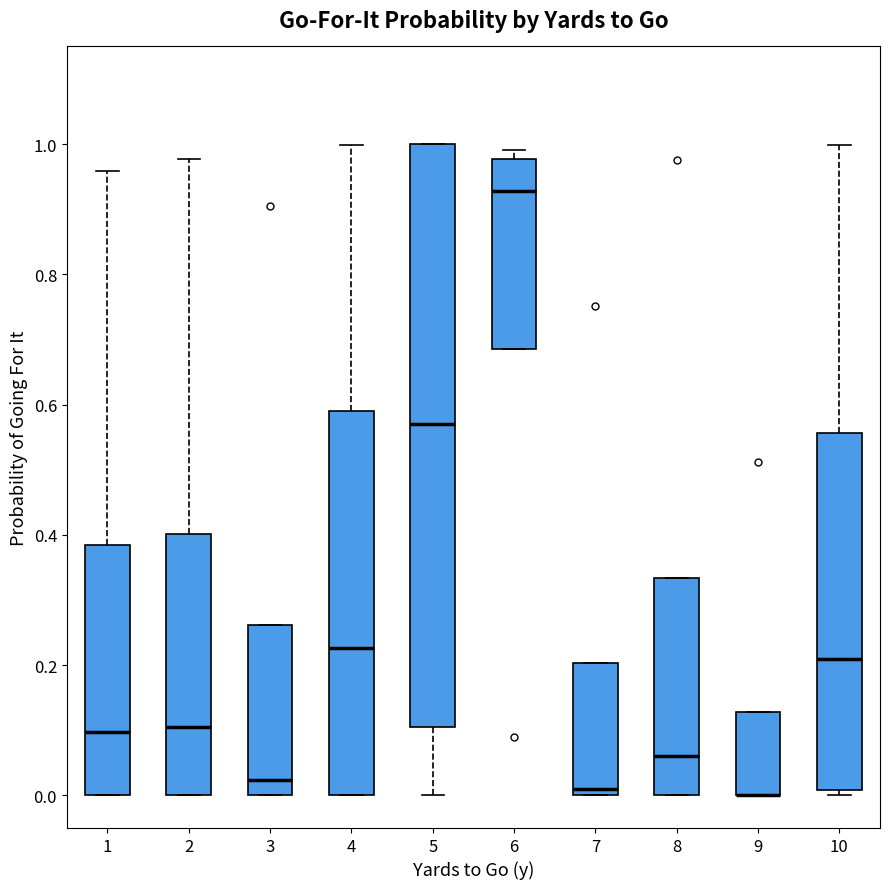

Comparing the boxes themselves (not the whiskers), which one is the tallest?

5